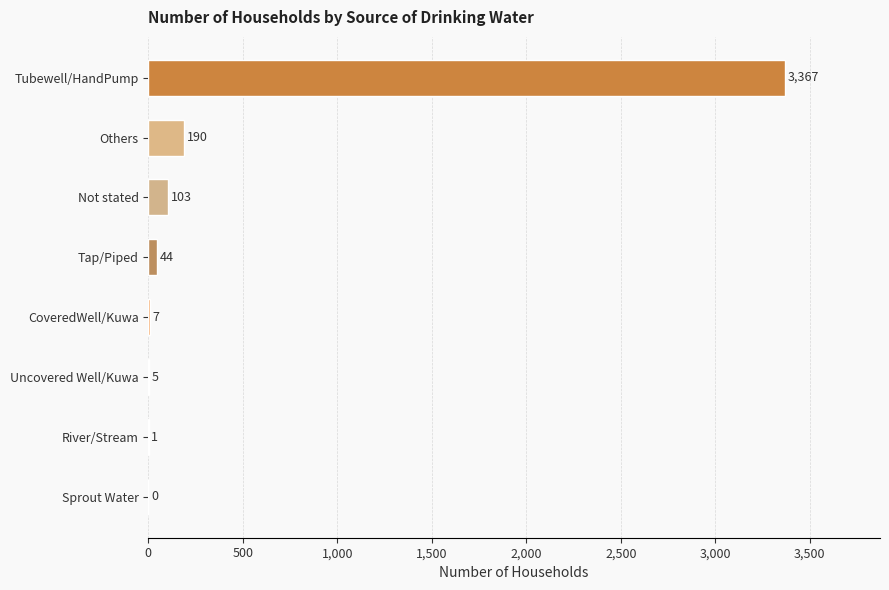

The chart shows a value of 5617 at Tubewell/HandPump. True or false?

False